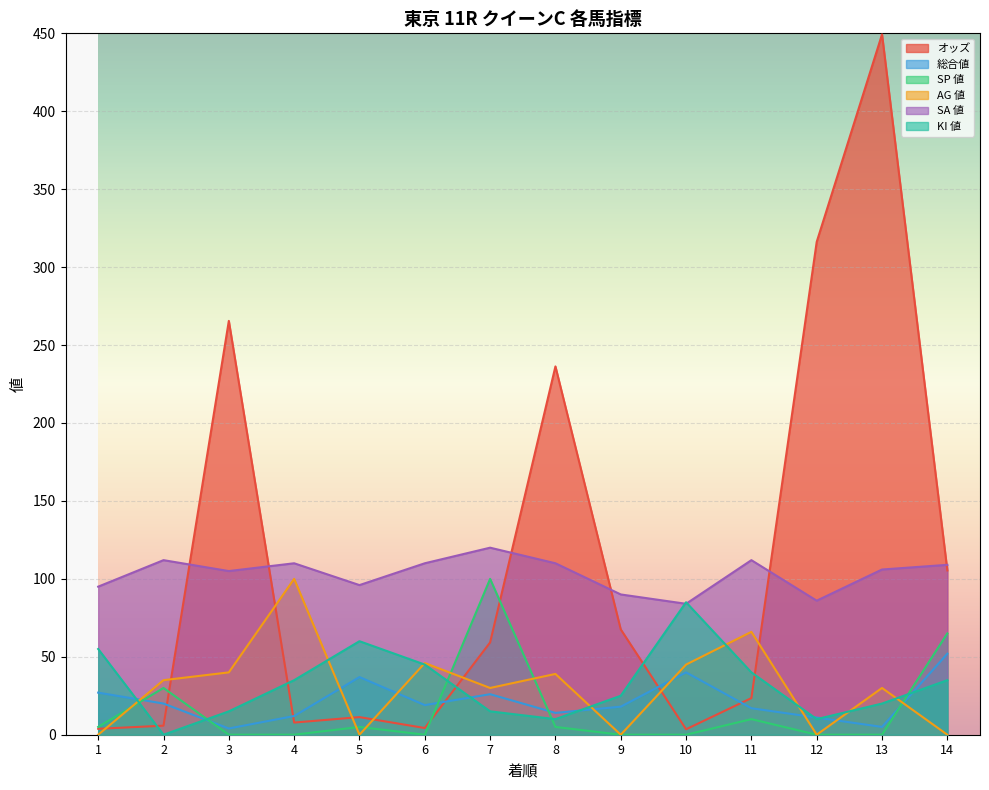

True or false: SP 値 has a value of 0.0 at 13.

True